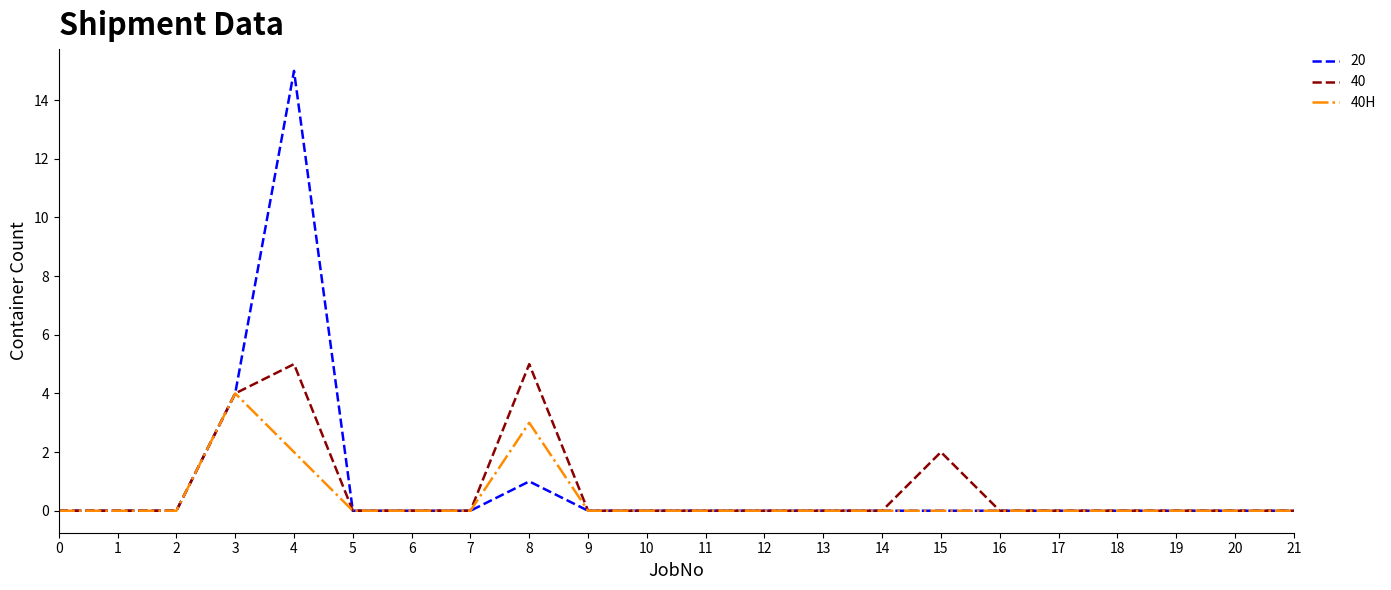

Rank the series by their maximum value, from lowest to highest.

40H, 40, 20